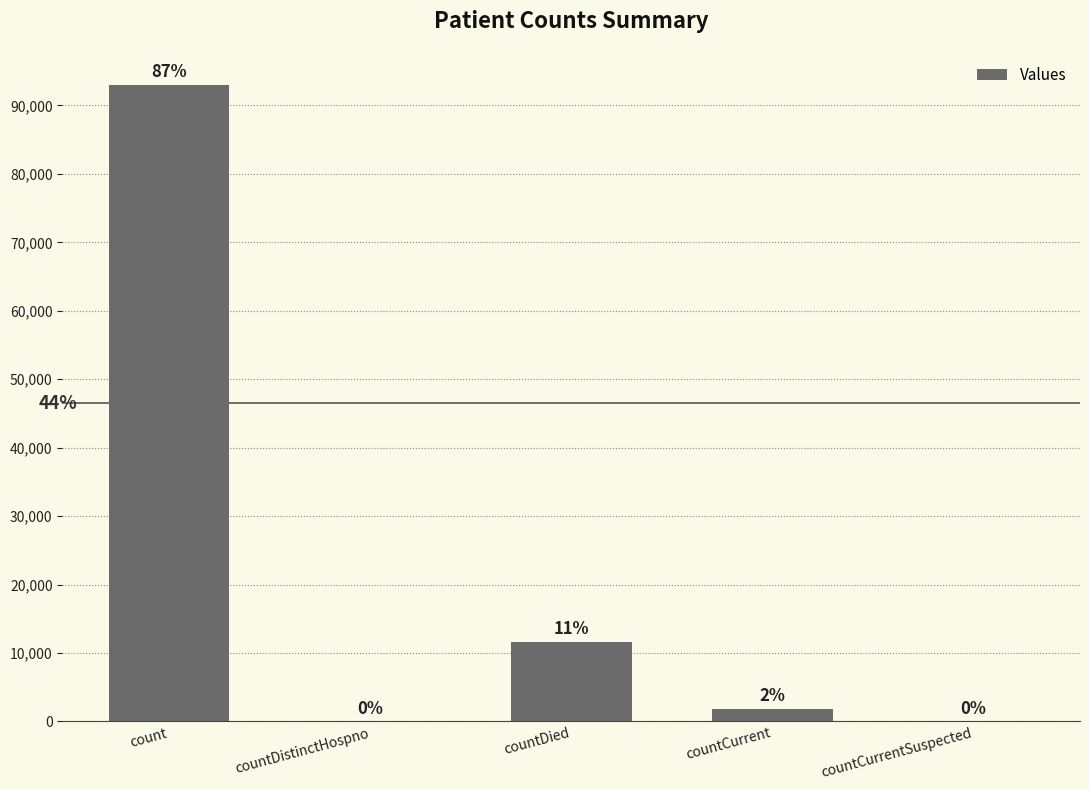

Reading left to right, what are all the values shown in this chart?

count=93008	countDistinctHospno=0	countDied=11614	countCurrent=1794	countCurrentSuspected=0